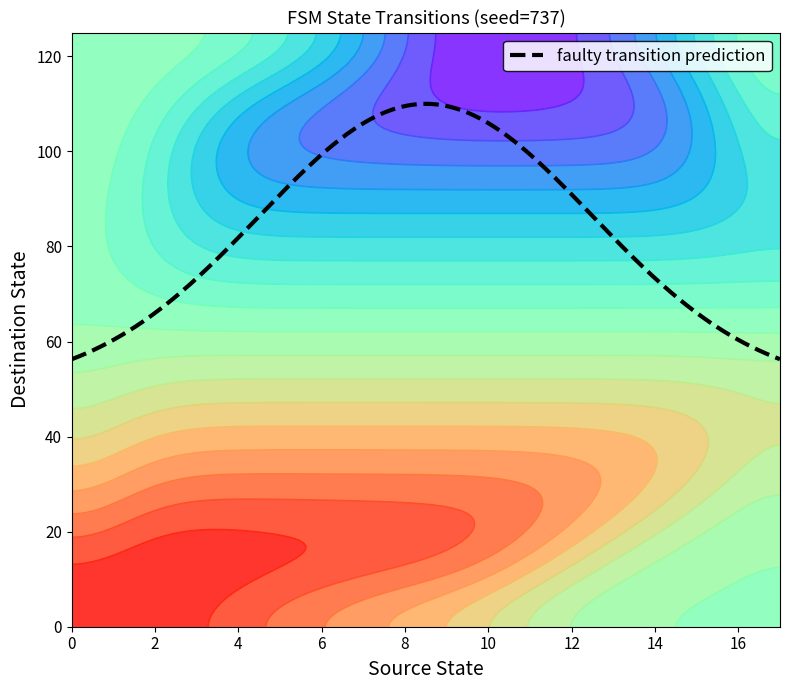

After their last crossing, which series has the higher values: source_state or destination_state?

destination_state